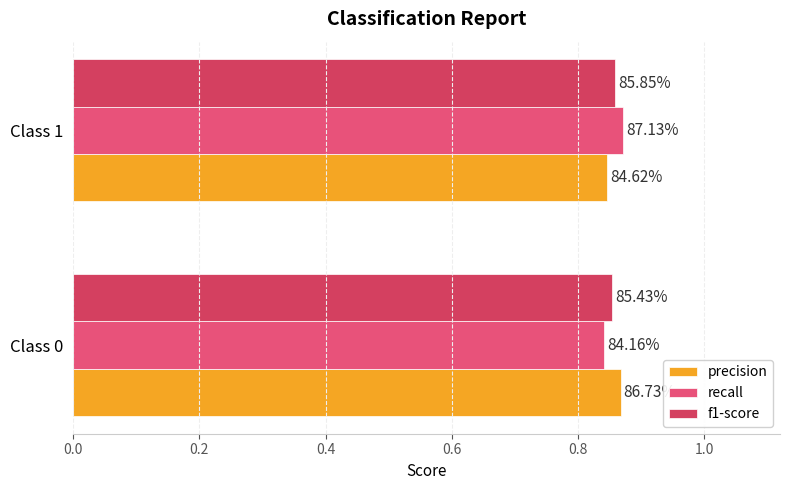

What is the value of the precision bar at the 2nd from the left?

0.8